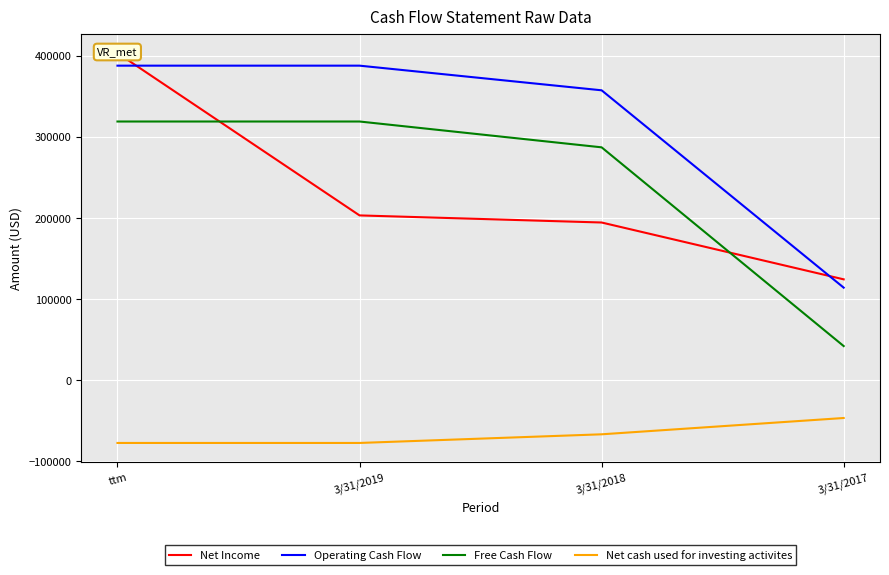

Where does the Net Income series first go above 203245?

ttm